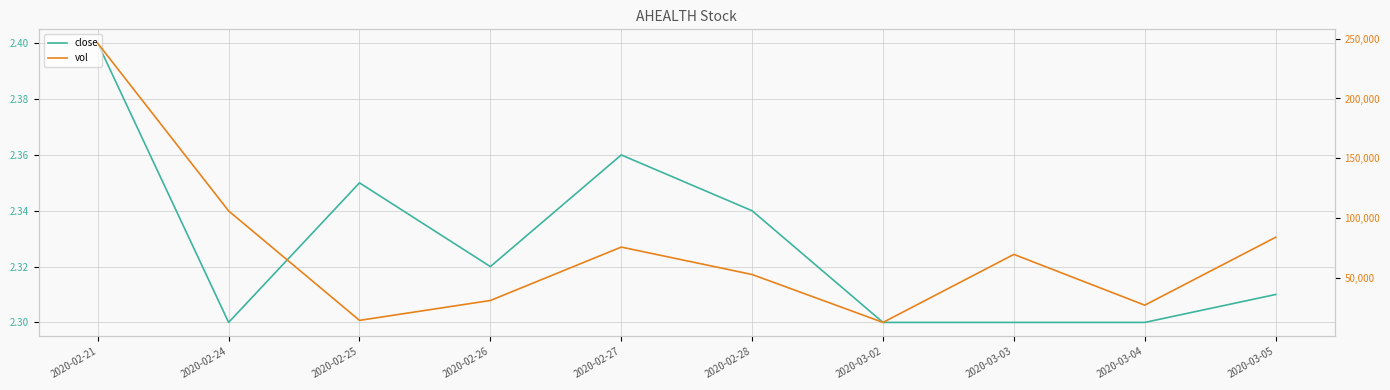

At which category does close reach its first local peak?

2020-02-25